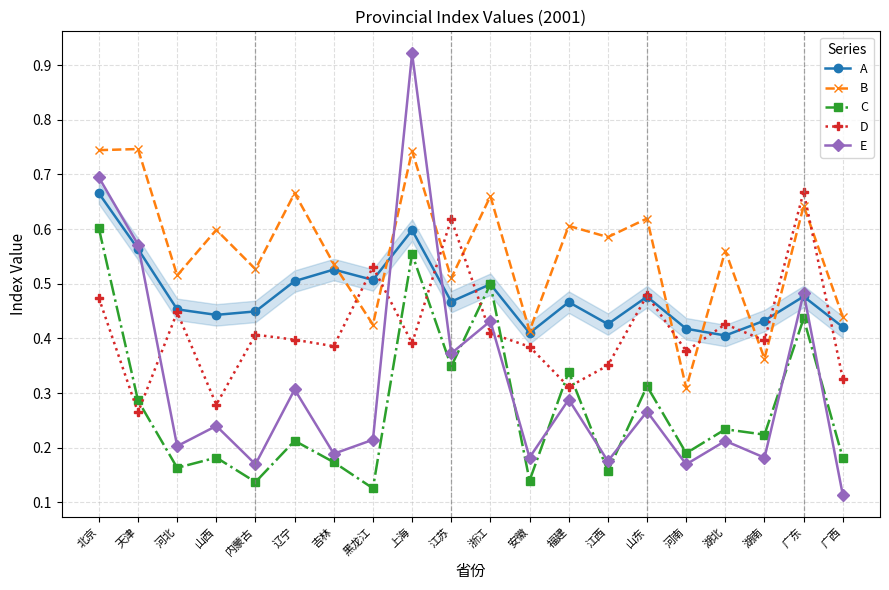

Which series has the widest spread of values?

E